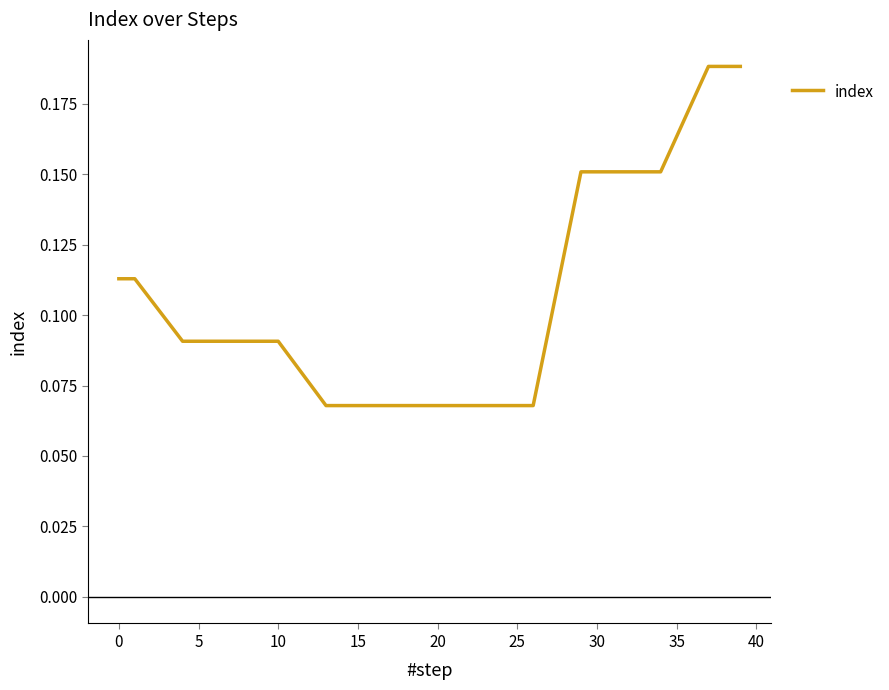

Reading left to right, list all the values displayed in this chart.

0.1	0.1	0.1	0.1	0.1	0.1	0.1	0.1	0.1	0.1	0.1	0.1	0.1	0.1	0.1	0.1	0.1	0.1	0.1	0.1	0.1	0.1	0.1	0.1	0.1	0.1	0.1	0.1	0.1	0.2	0.2	0.2	0.2	0.2	0.2	0.2	0.2	0.2	0.2	0.2